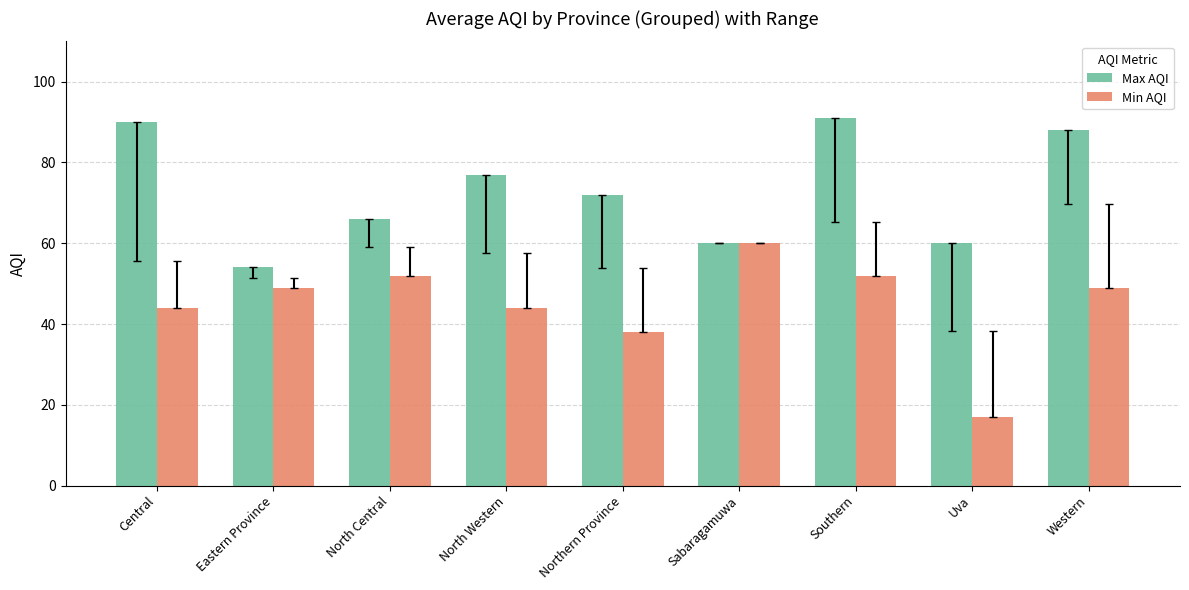

Read the Max AQI value at Northern Province, to the nearest 10.

70